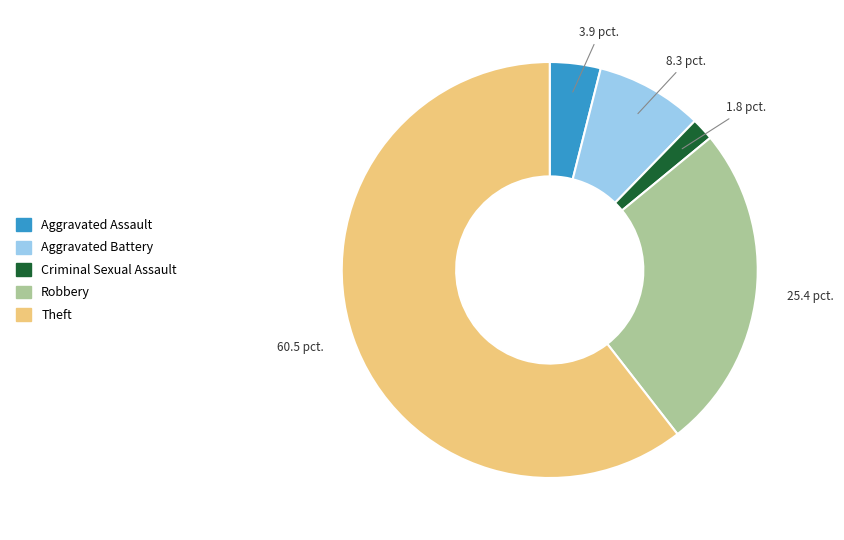

How many slices are in this pie chart?

5